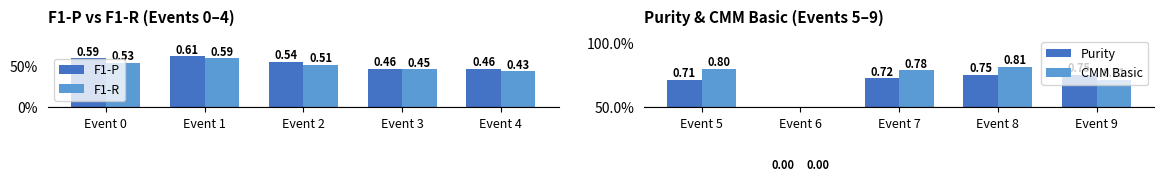

List the series in order of their overall mean, highest first.

CMM Basic, Purity, F1-P, F1-R